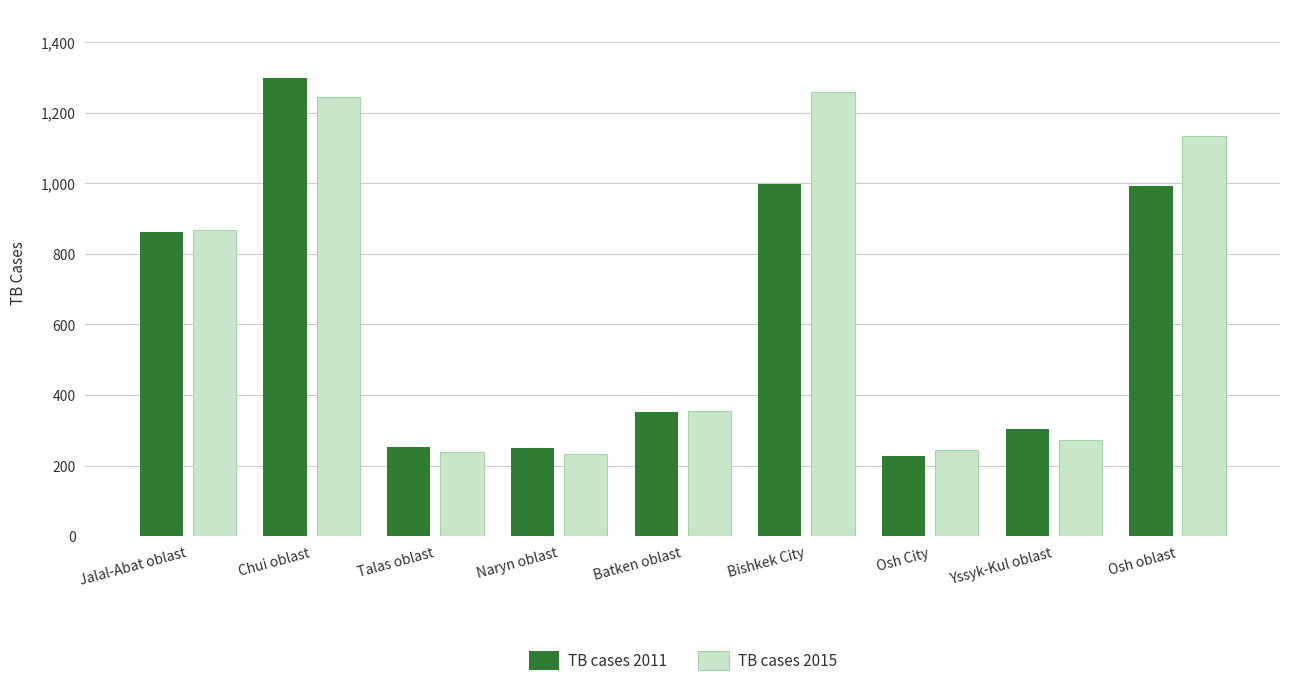

At which label does TB cases 2011 reach its minimum?

Osh City